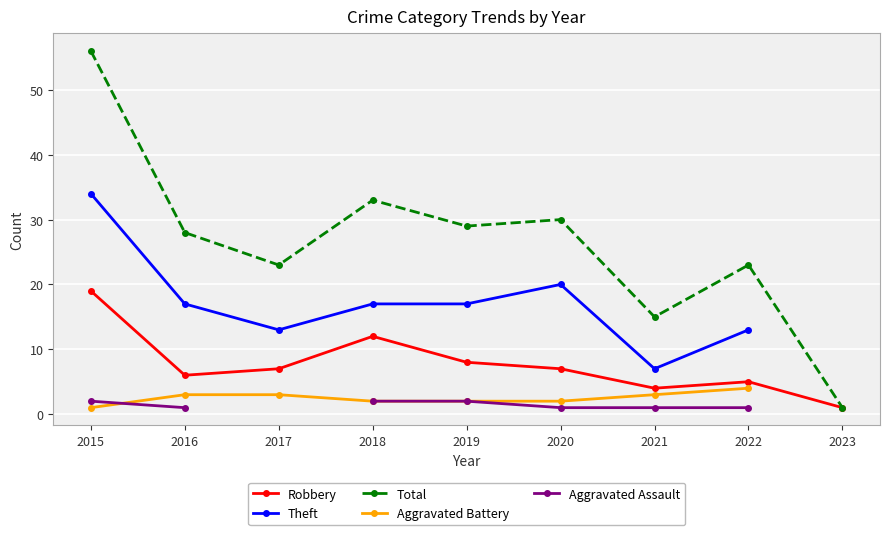

True or false: Robbery has a value of 19.0 at 2015.

True